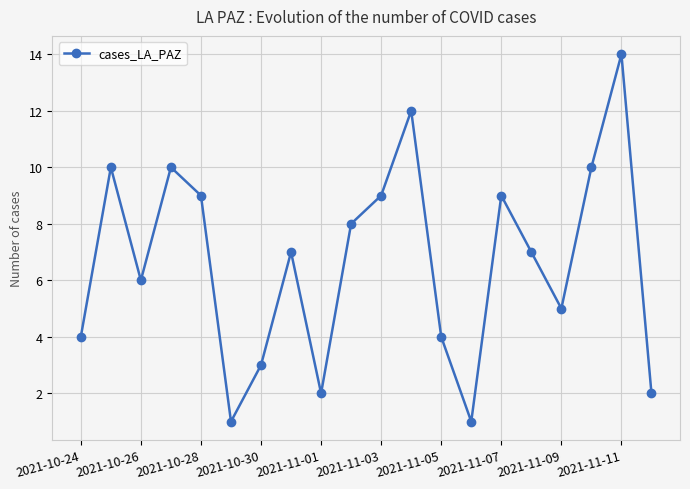

True or false: there are more than 2 points higher than both neighbors.

True